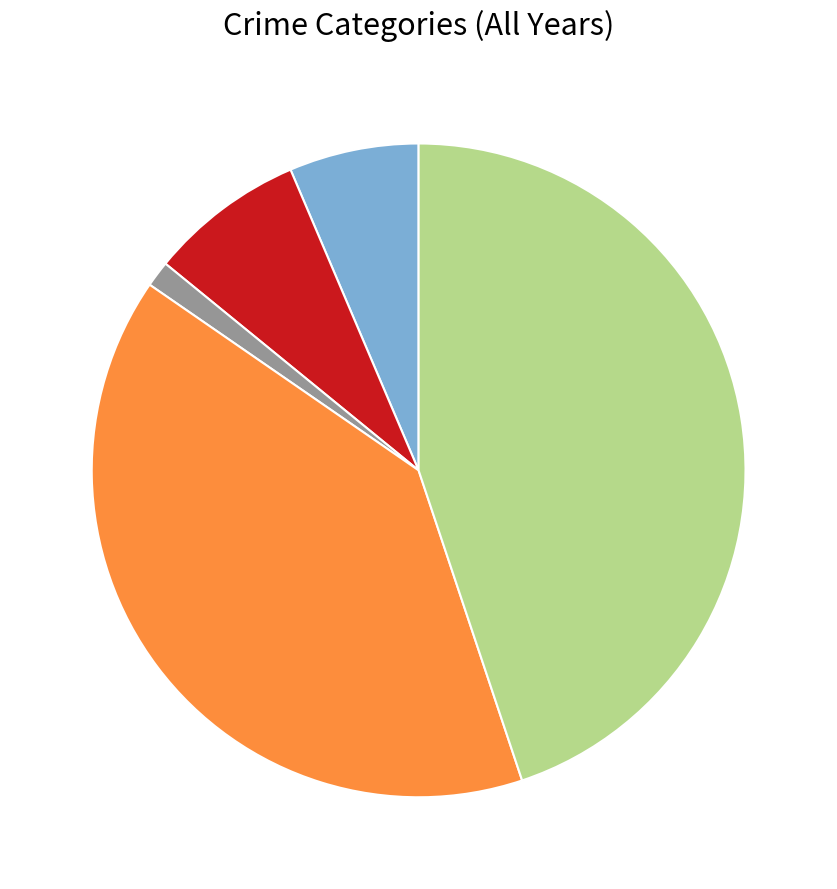

Count the number of slices in the pie.

5